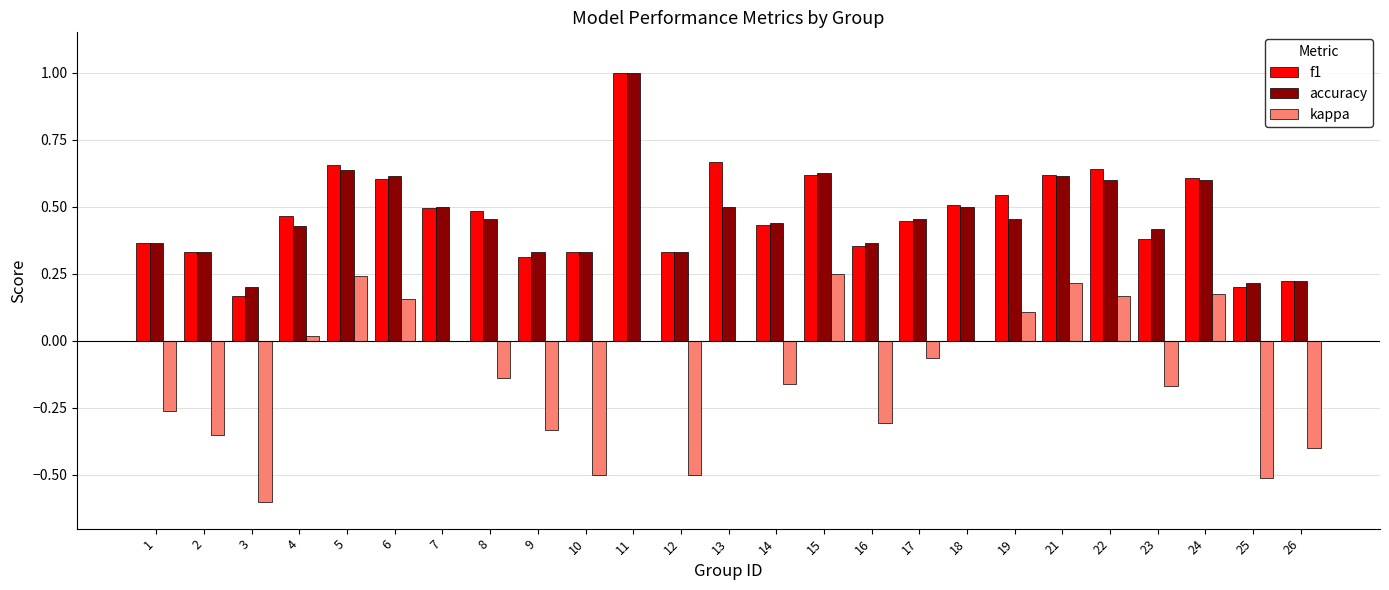

Is the value of f1 at 4 greater than the value of kappa at 5?

Yes